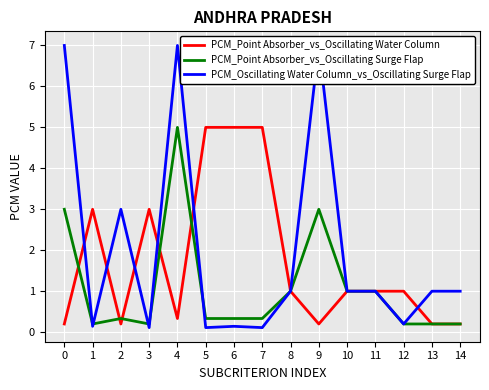

What is the difference between the second highest and second lowest values in the PCM_Point Absorber_vs_Oscillating Surge Flap series?

2.8